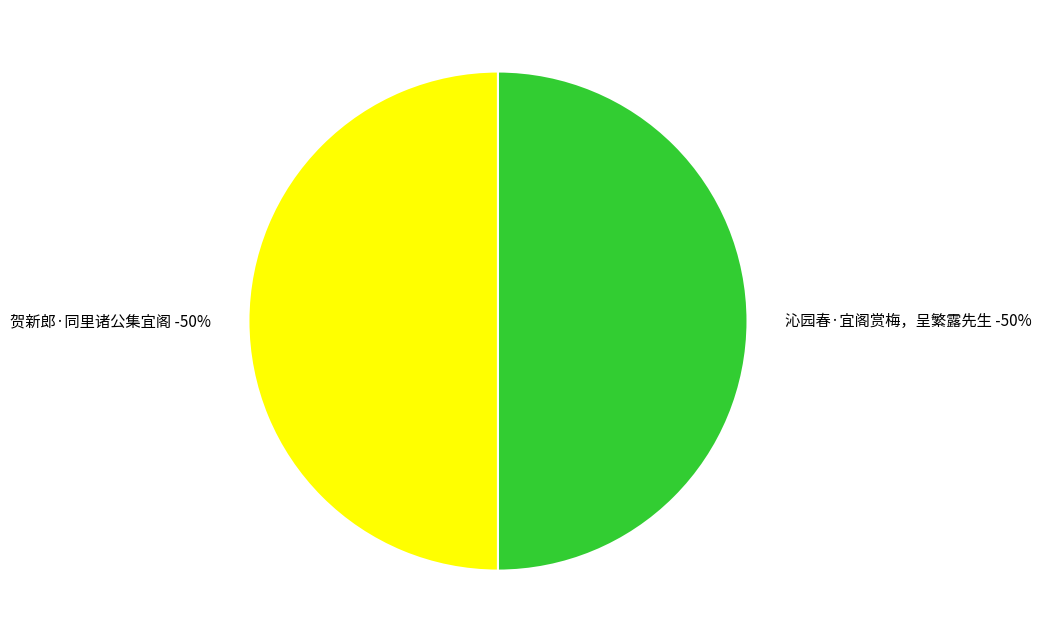

The 沁园春·宜阁赏梅，呈繁露先生 slice represents 26% of the pie. True or false?

False